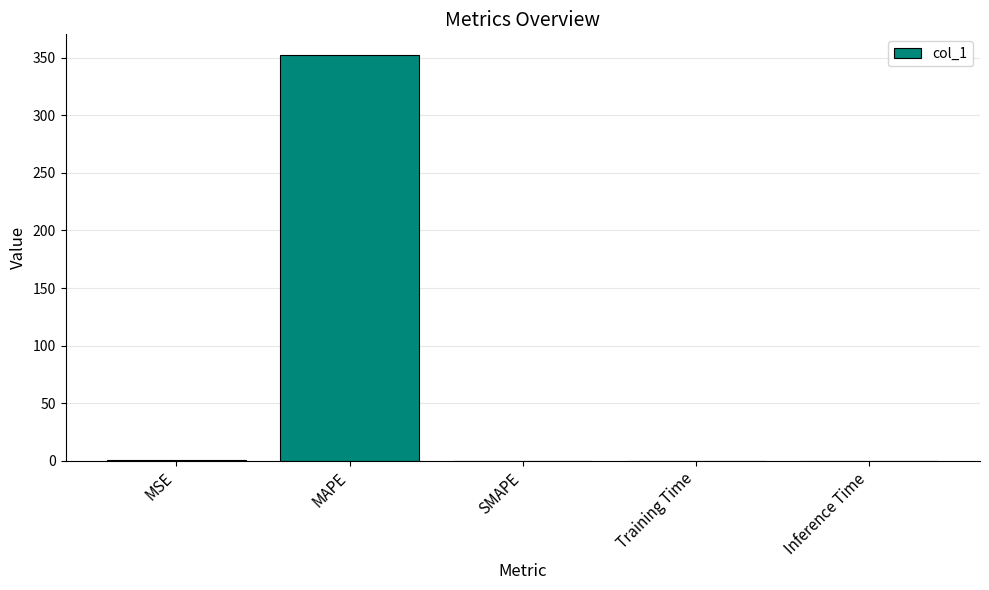

True or false: the data shows 0.0 at Training Time.

True